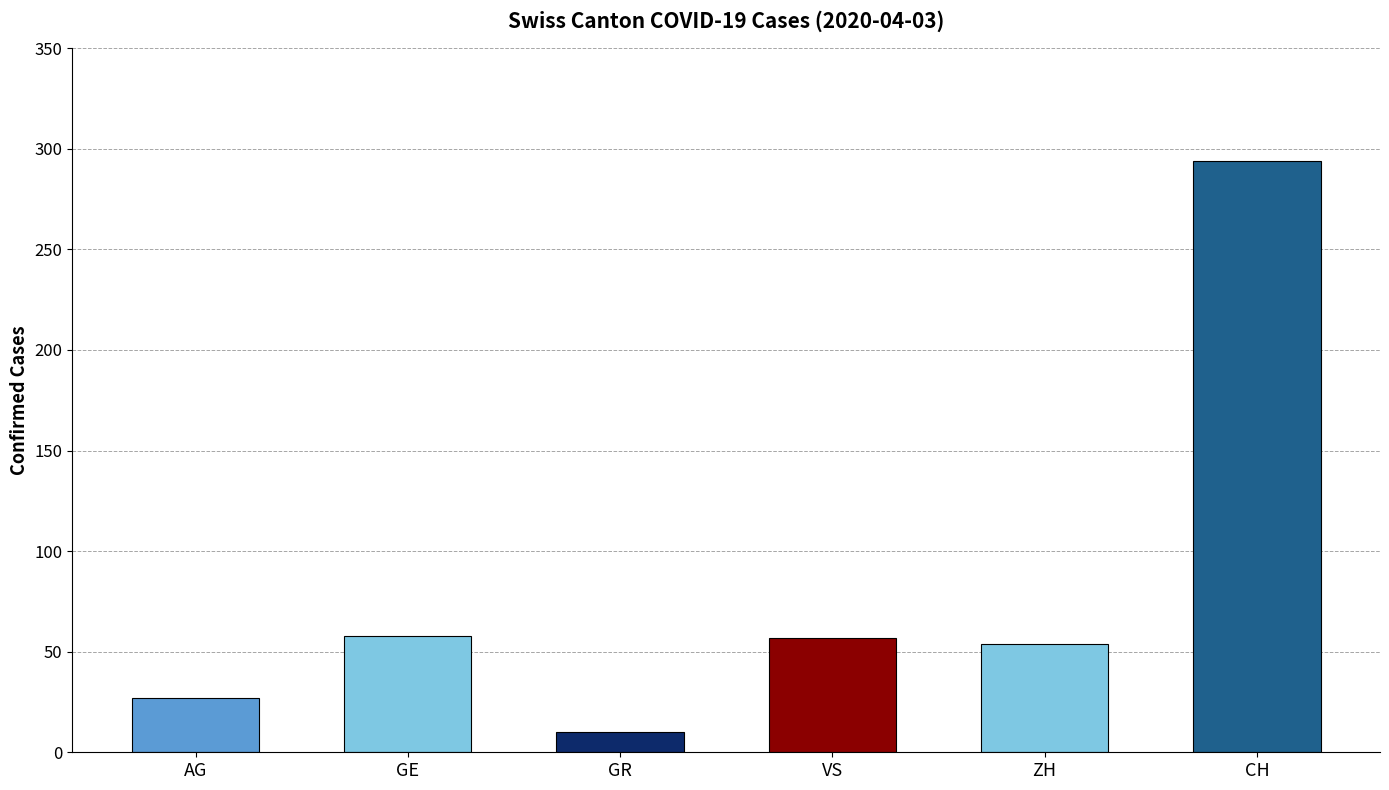

True or false: the data shows 27 at AG.

True